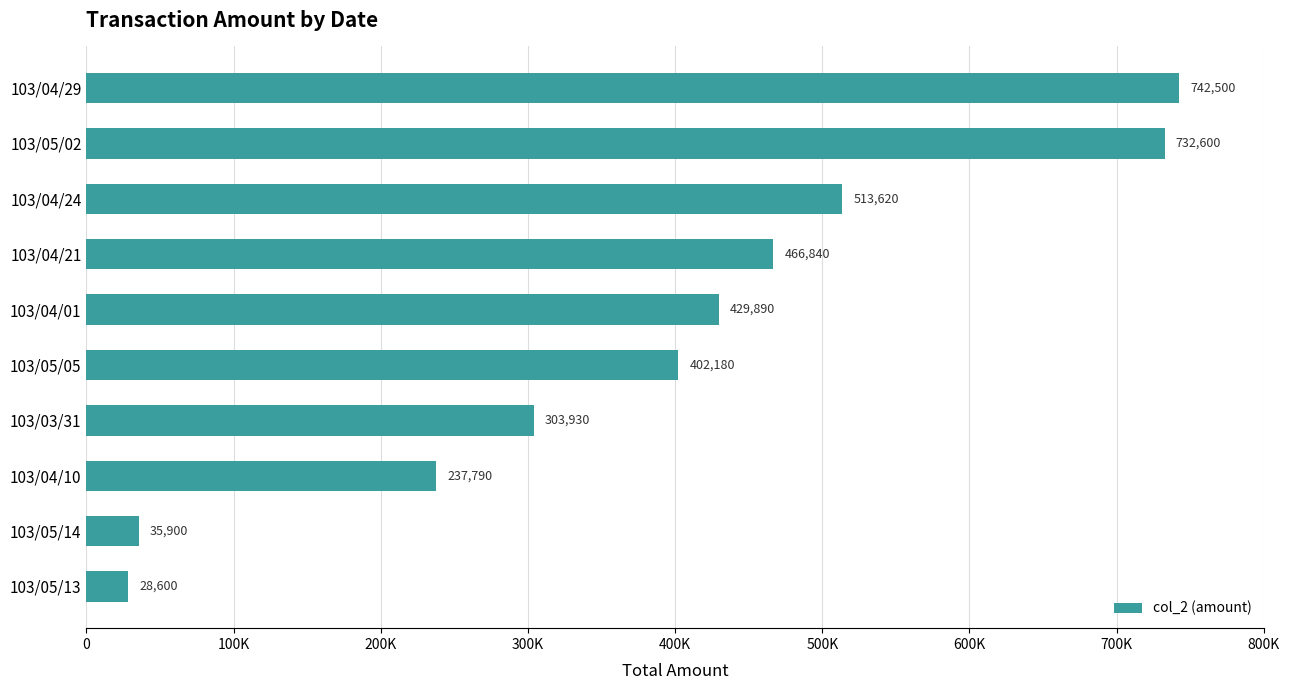

Does the chart contain any negative values?

No